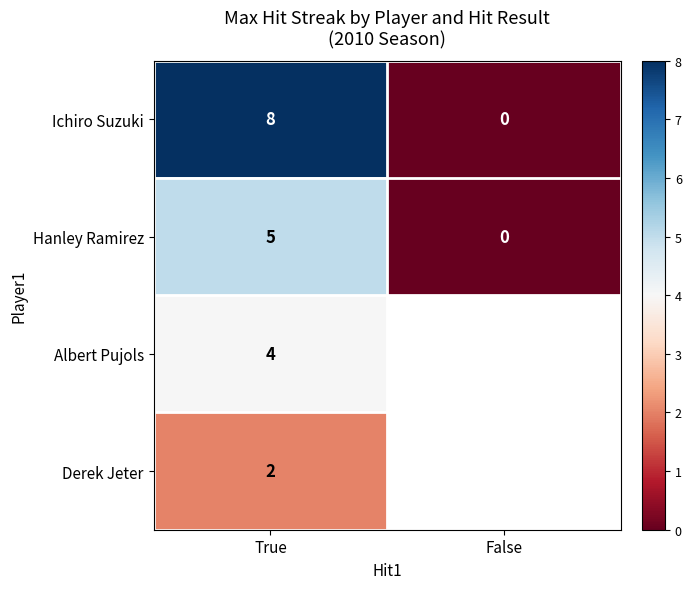

What is the difference between the highest and lowest values at True?

6